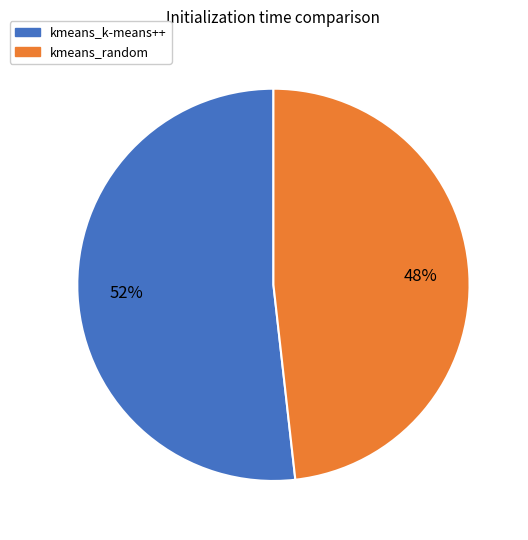

Do kmeans_k-means++ and kmeans_random together represent more than half of the pie?

Yes